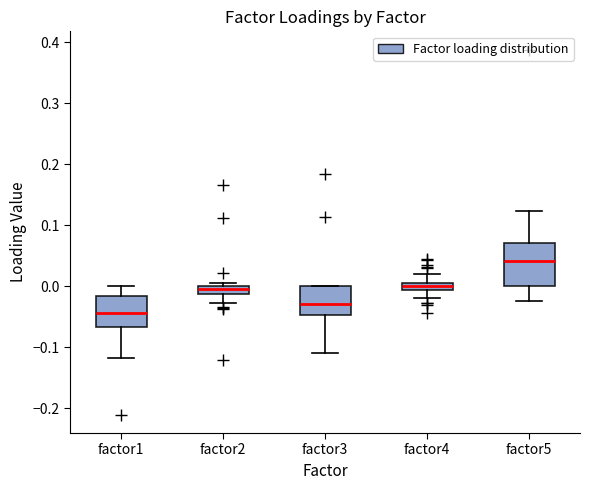

Comparing the boxes themselves (not the whiskers), which one is the tallest?

factor5